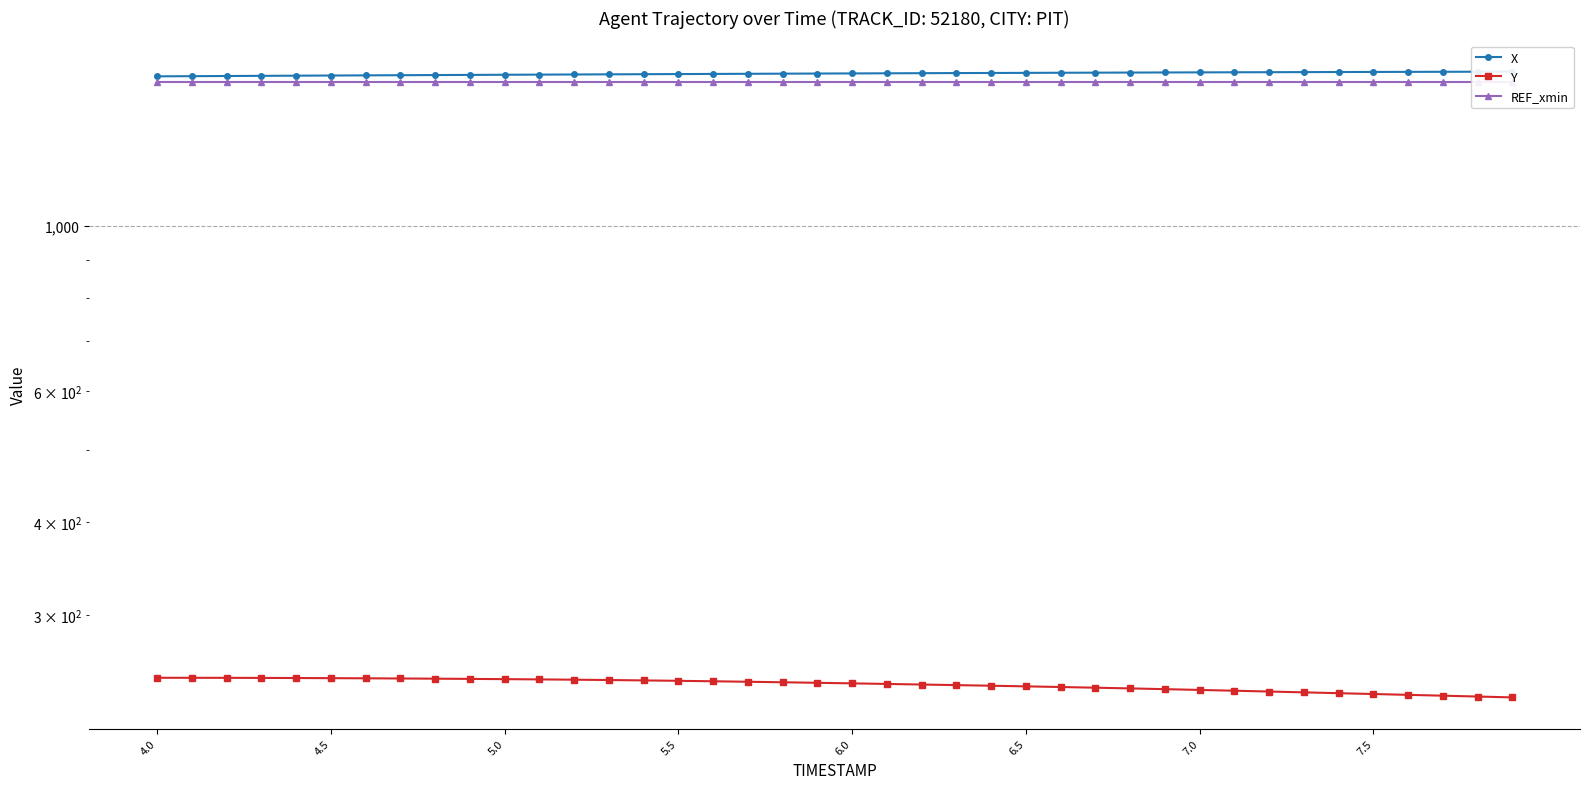

At which label does REF_xmin reach its peak?

4.0